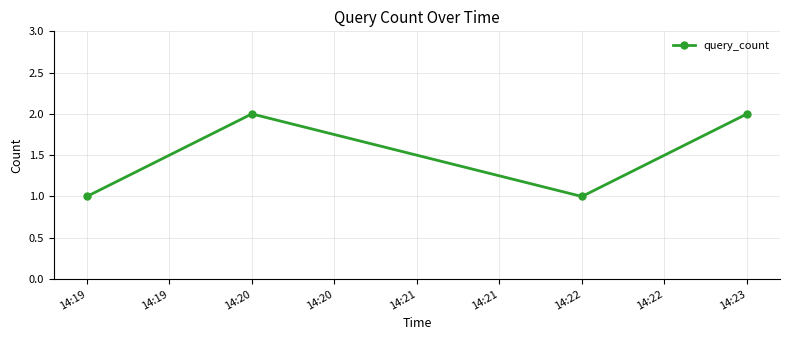

Which has a higher value, 14:23 or 14:22?

14:23